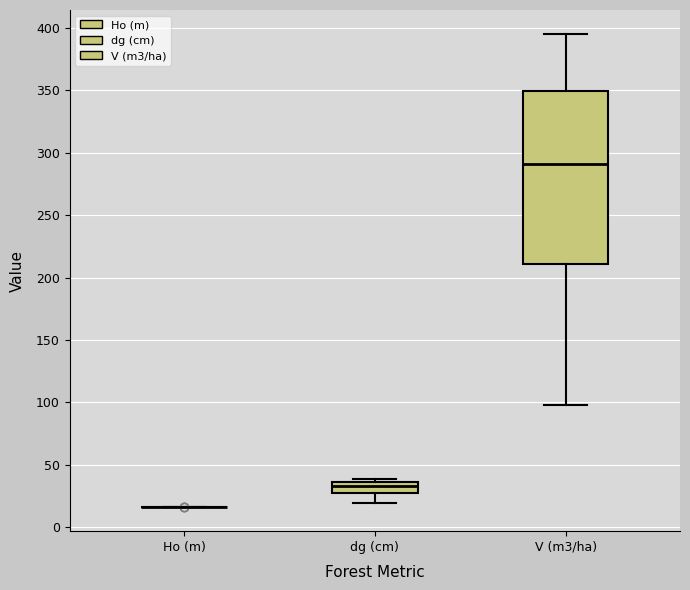

Comparing the boxes themselves (not the whiskers), which one is the tallest?

V (m3/ha)